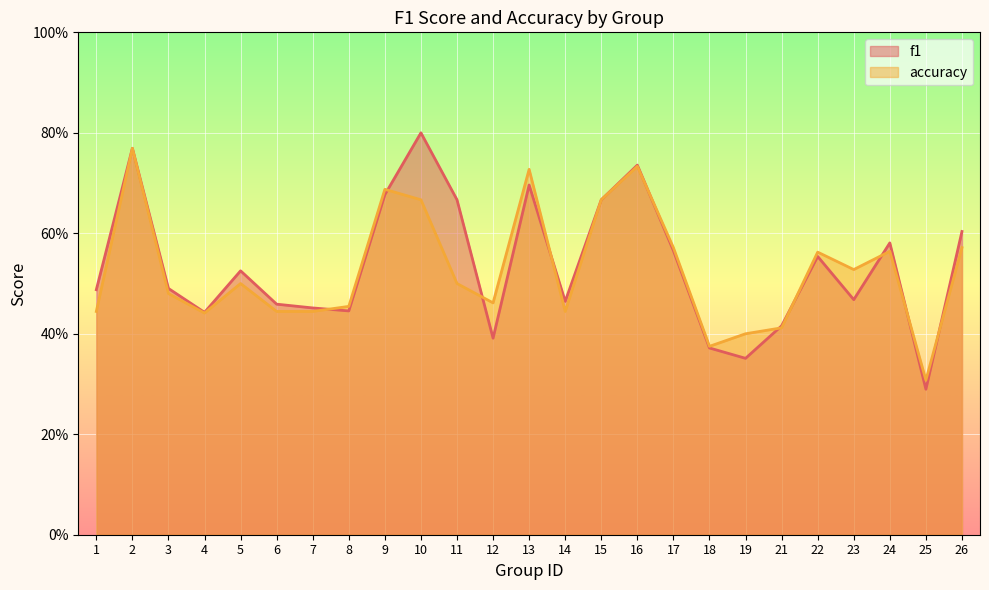

What is the sum of the f1 values at 14 and 9?

1.1